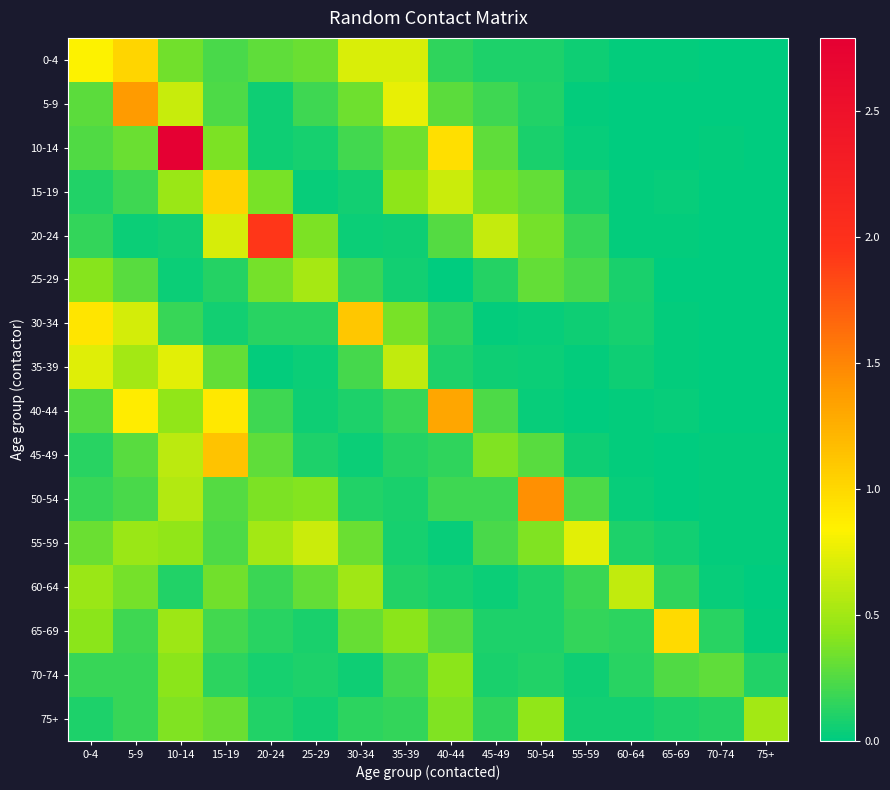

Which series has the widest spread of values?

10-14